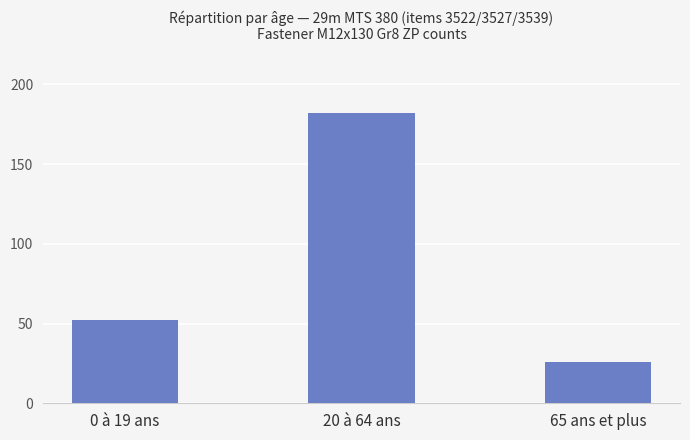

The chart shows a value of 271 at 20 à 64 ans. True or false?

False